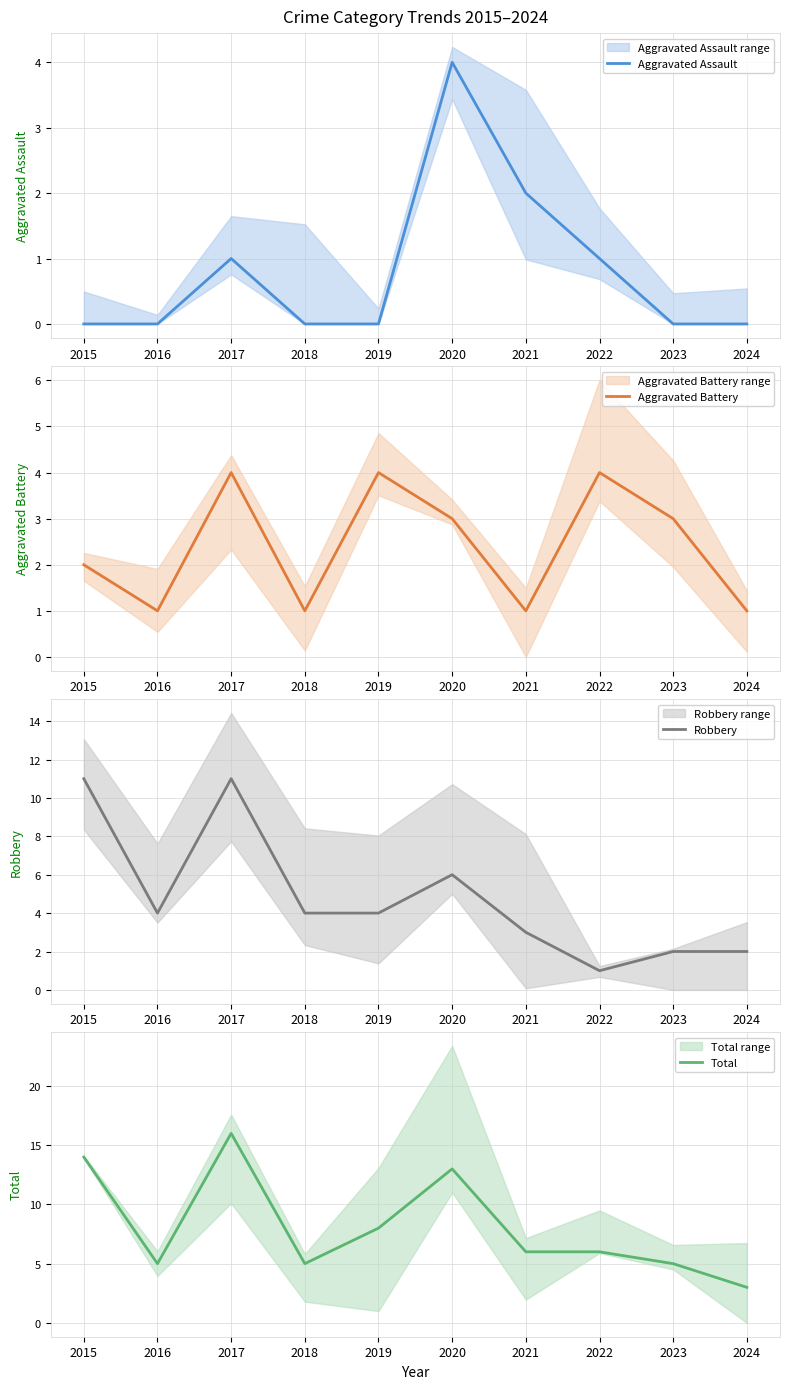

Which series has the widest spread of values?

Total